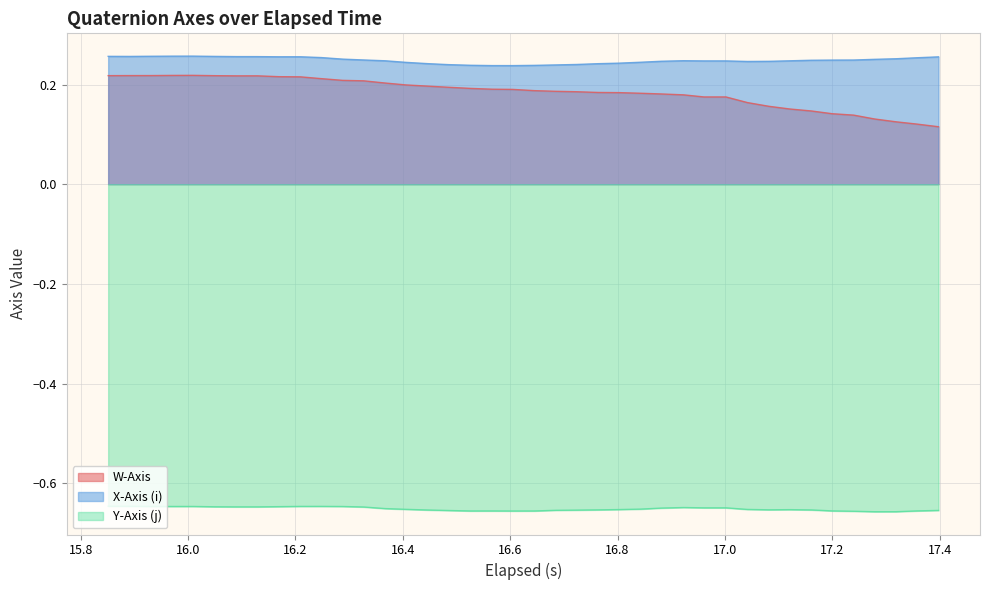

True or false: X-Axis (i) and W-Axis intersect in this chart.

False